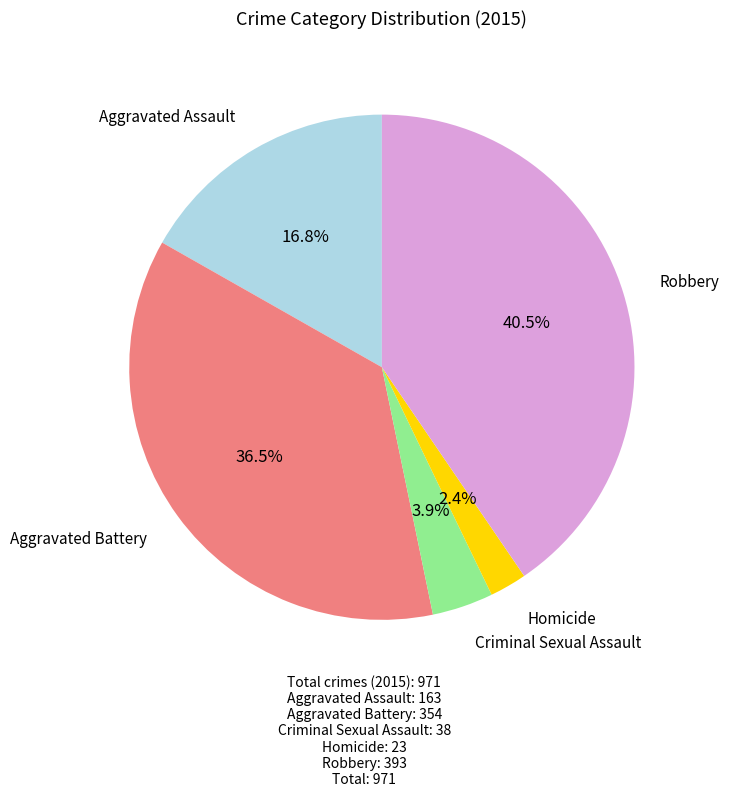

Does any single category account for the majority?

No